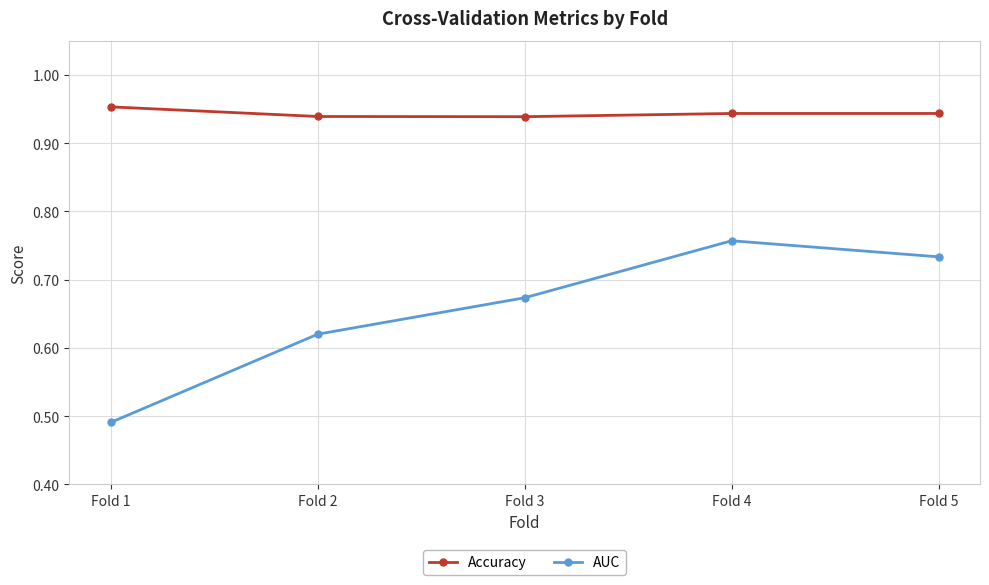

Which series has the widest spread of values?

AUC